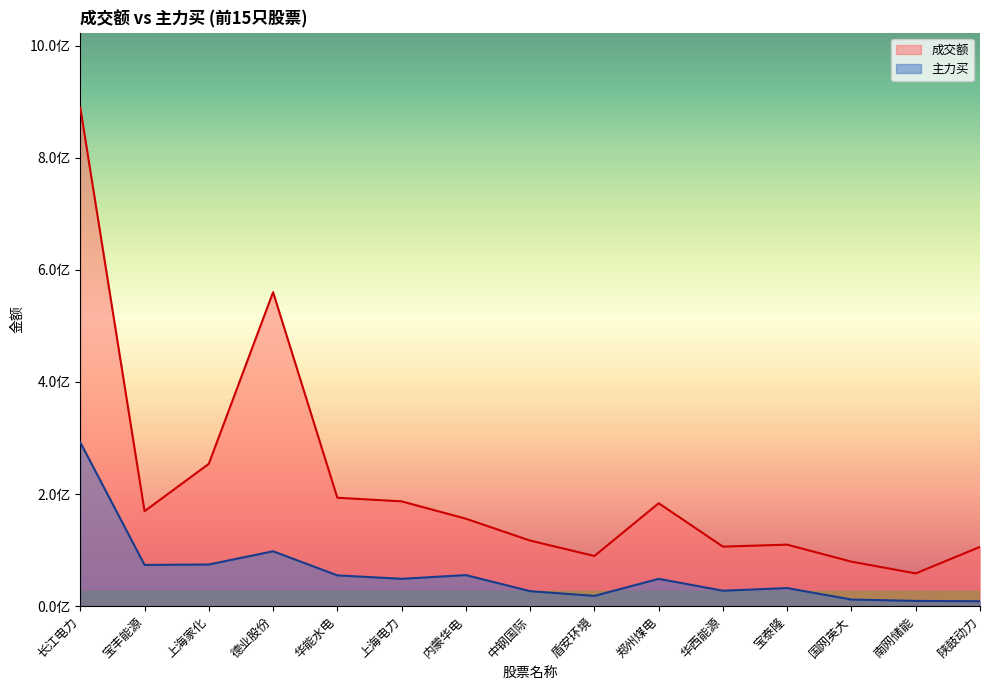

Count the number of categories in the chart.

15